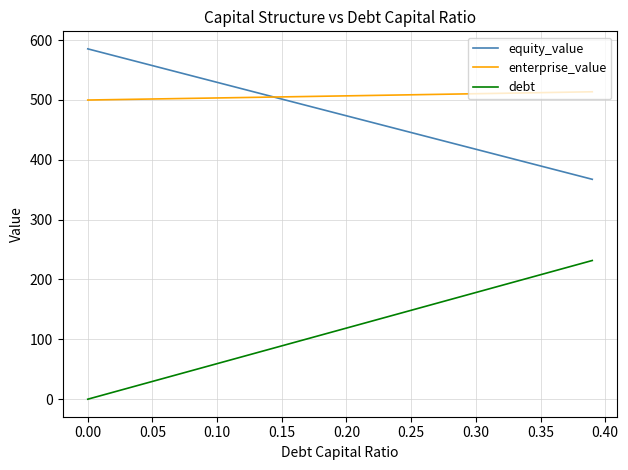

True or false: equity_value and enterprise_value cross at least once.

True